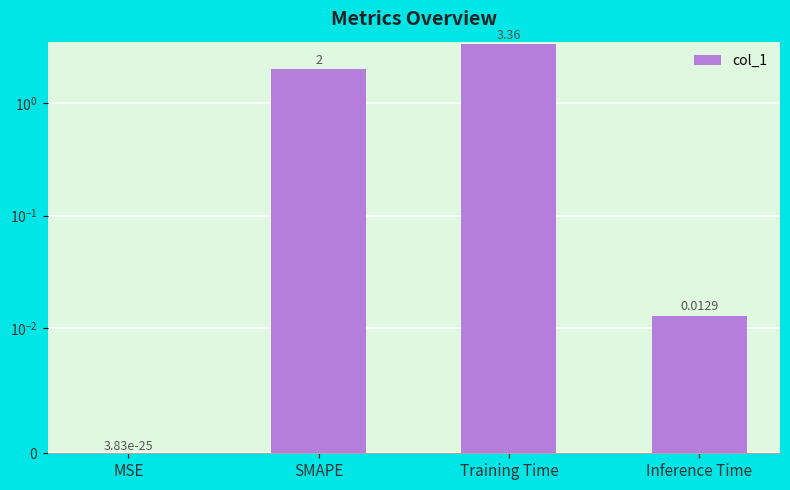

Where does the data first go above 2?

Training Time